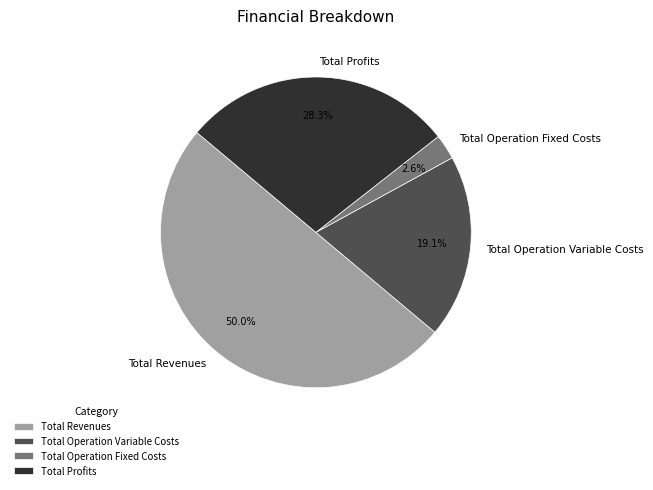

Is the sum of Total Operation Variable Costs and Total Revenues greater than half?

Yes